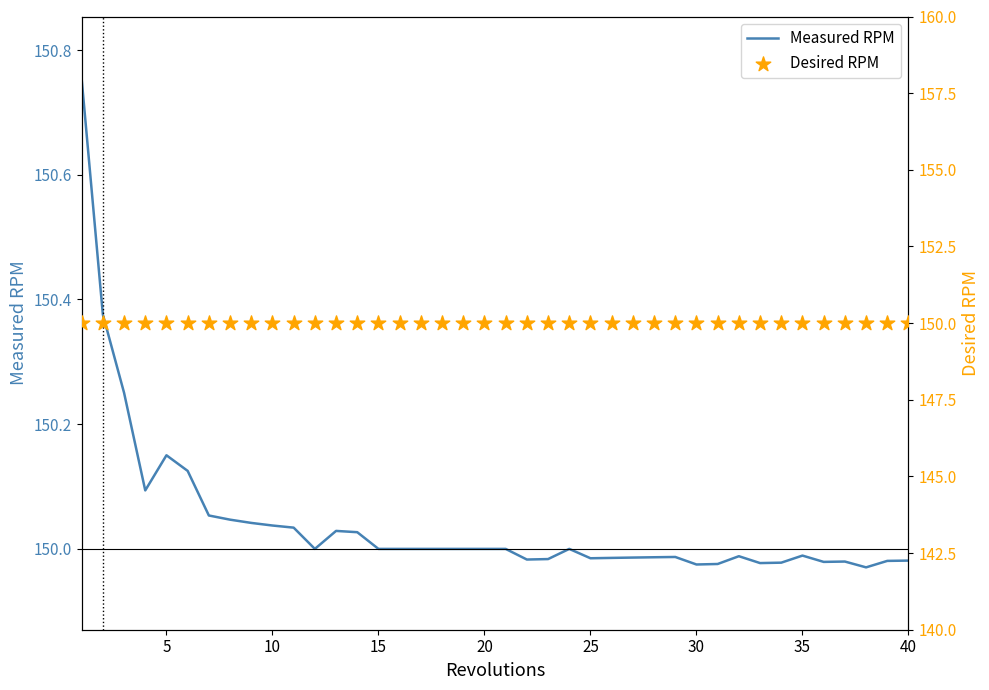

Is the value of Measured RPM at 33 greater than the value of Desired RPM at 23?

No